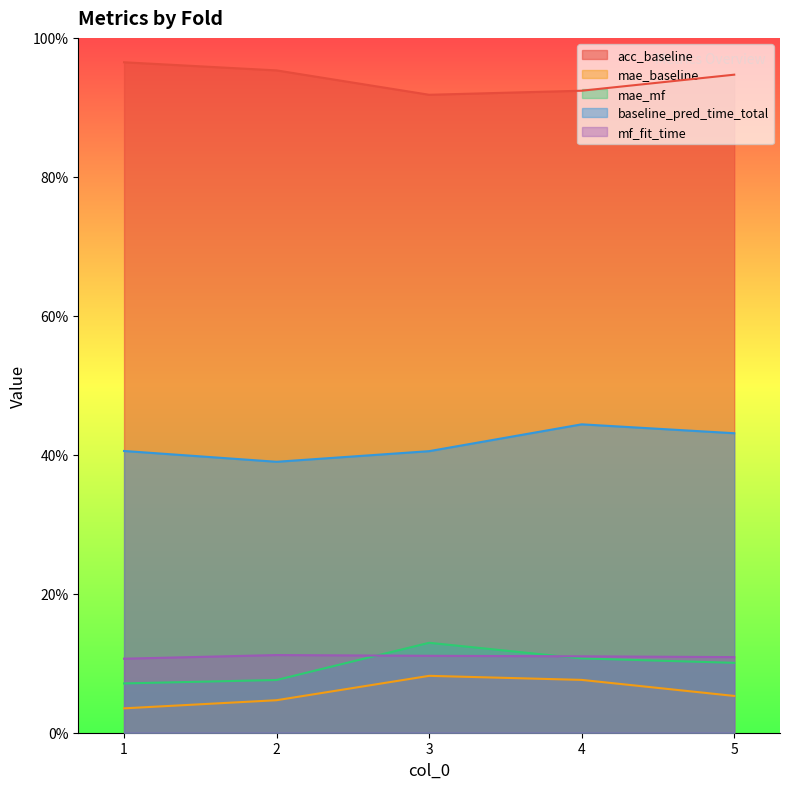

What is the sum of all baseline_pred_time_total values?

2.1